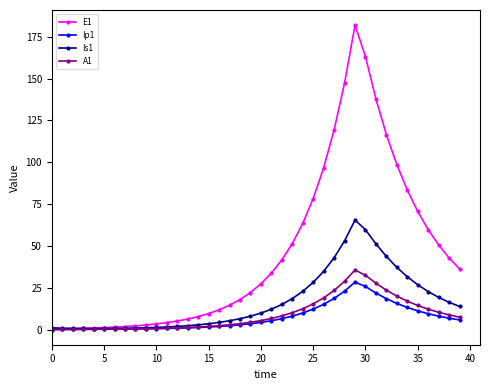

What are all the series names shown in the legend?

E1, Ip1, Is1, A1